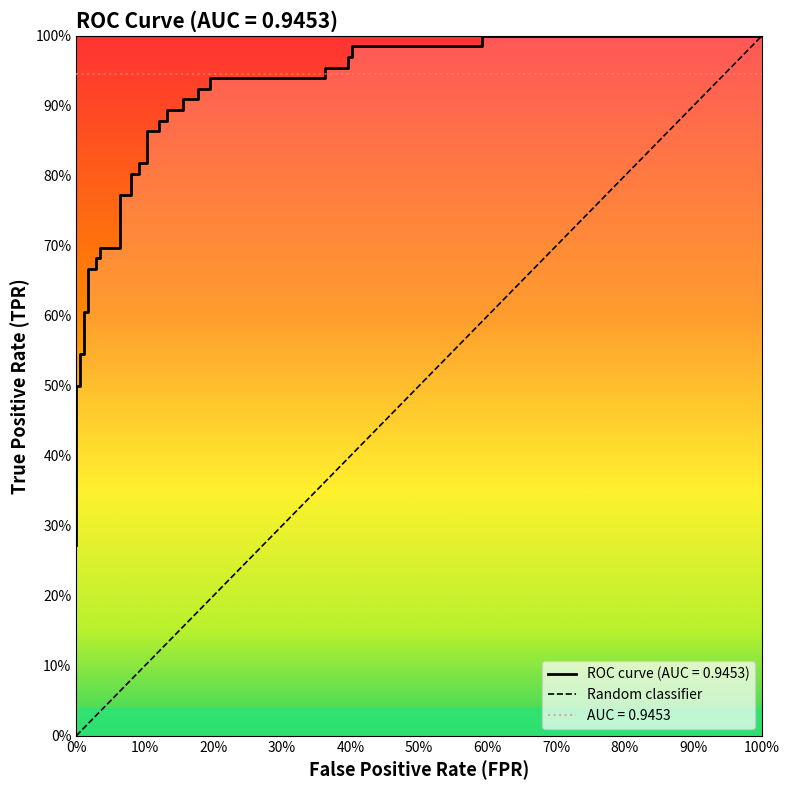

Count the number of data series in this chart.

1